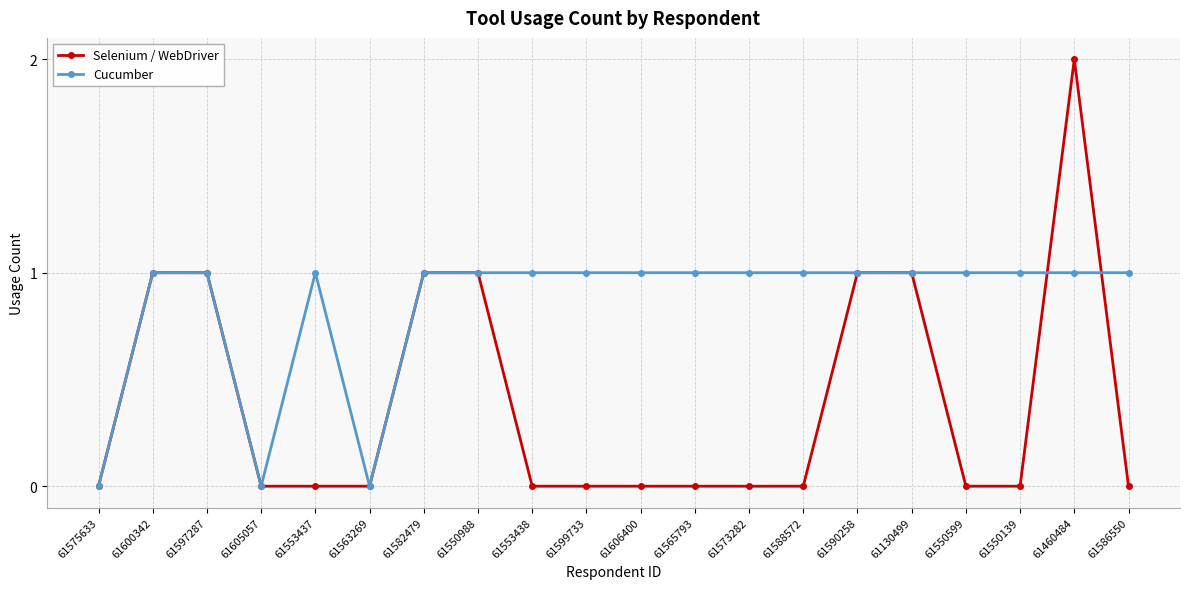

The value of Selenium / WebDriver at 61582479 is 1. True or false?

True